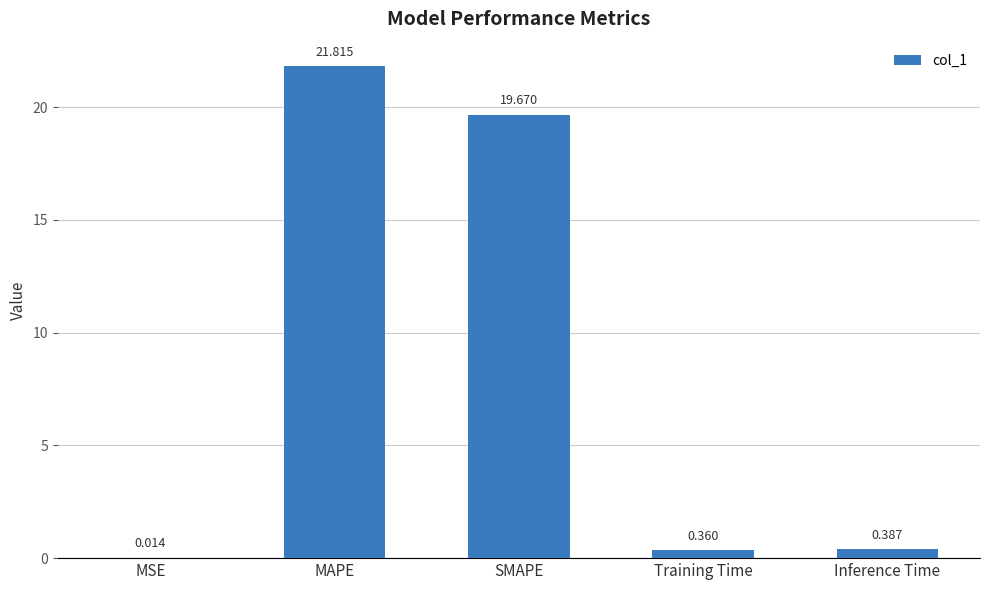

What is the sum of all values?

42.2